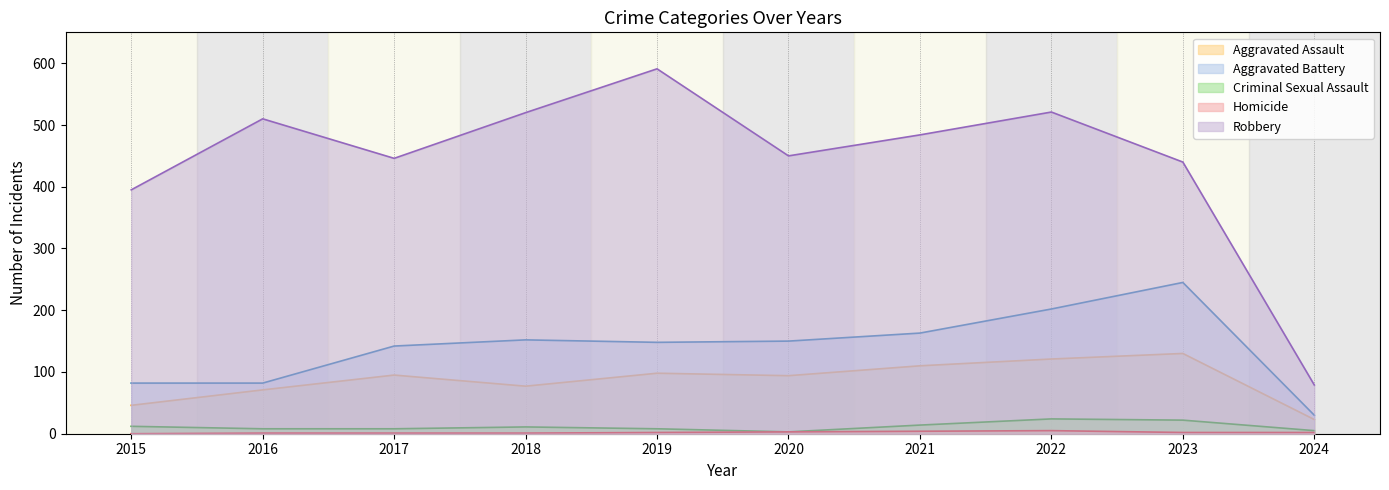

How many interior local valleys does the Aggravated Assault series have?

2